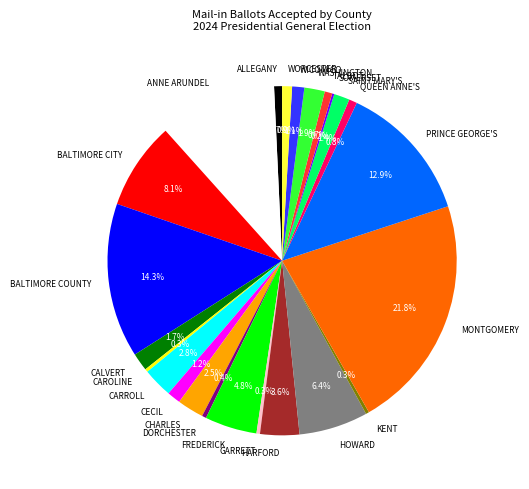

Between HARFORD and BALTIMORE CITY, which is larger?

BALTIMORE CITY